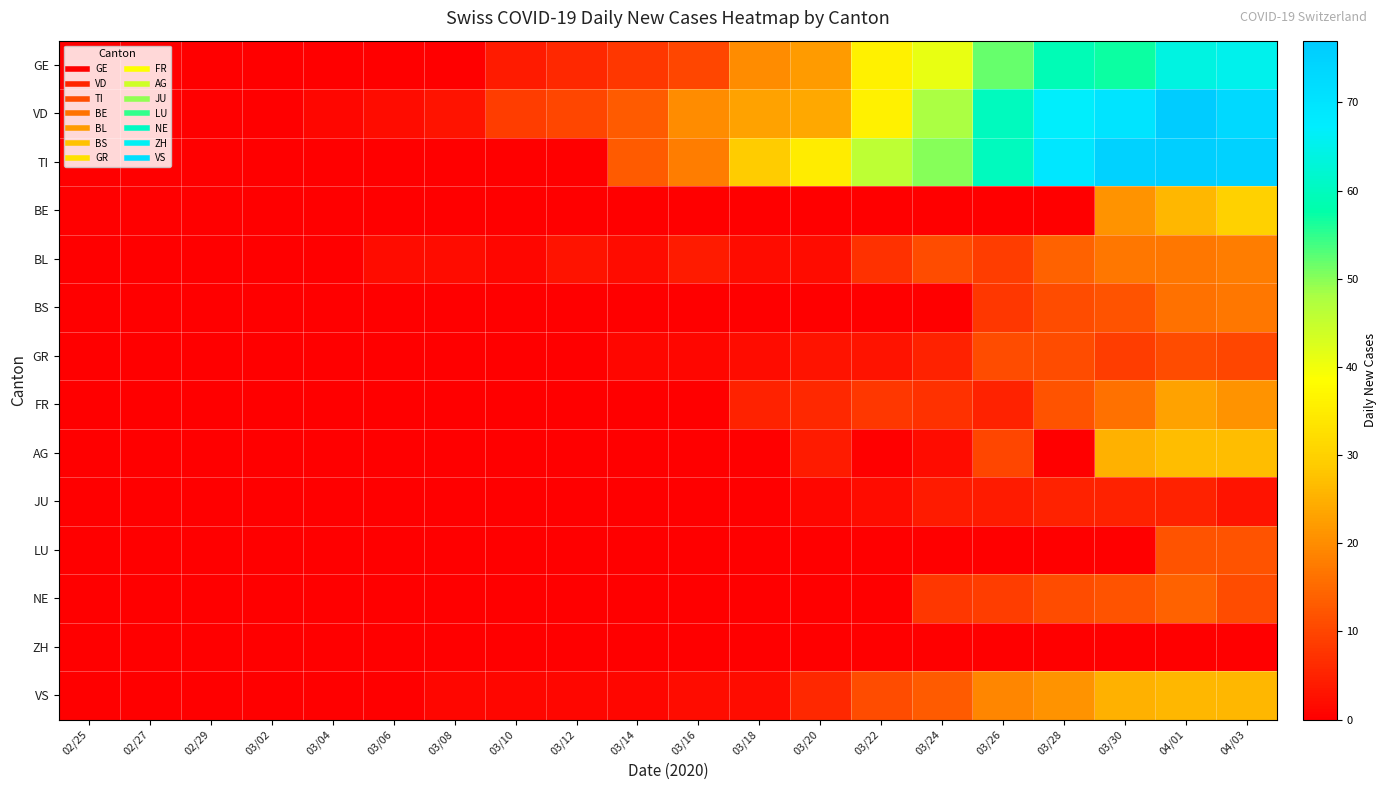

Reading right to left, extract all data points from this chart.

GE: 04/03=65	04/01=64	03/30=57	03/28=59	03/26=52	03/24=41	03/22=36	03/20=22	03/18=20	03/16=10	03/14=8	03/12=6	03/10=4	03/08=0	03/06=0	03/04=0	03/02=0	02/29=0	02/27=0	02/25=0
VD: 04/03=73	04/01=77	03/30=70	03/28=67	03/26=60	03/24=48	03/22=36	03/20=24	03/18=23	03/16=20	03/14=13	03/12=10	03/10=9	03/08=3	03/06=2	03/04=1	03/02=0	02/29=0	02/27=0	02/25=0
TI: 04/03=75	04/01=76	03/30=75	03/28=69	03/26=60	03/24=50	03/22=46	03/20=35	03/18=29	03/16=18	03/14=13	03/12=0	03/10=0	03/08=0	03/06=0	03/04=0	03/02=0	02/29=0	02/27=0	02/25=0
BE: 04/03=30	04/01=26	03/30=21	03/28=0	03/26=0	03/24=0	03/22=0	03/20=0	03/18=0	03/16=0	03/14=0	03/12=0	03/10=0	03/08=0	03/06=0	03/04=0	03/02=0	02/29=0	02/27=0	02/25=0
BL: 04/03=18	04/01=17	03/30=17	03/28=14	03/26=9	03/24=11	03/22=7	03/20=2	03/18=2	03/16=4	03/14=2	03/12=3	03/10=1	03/08=2	03/06=2	03/04=0	03/02=0	02/29=0	02/27=0	02/25=0
BS: 04/03=17	04/01=16	03/30=12	03/28=11	03/26=8	03/24=0	03/22=0	03/20=0	03/18=0	03/16=0	03/14=0	03/12=0	03/10=0	03/08=0	03/06=0	03/04=0	03/02=0	02/29=0	02/27=0	02/25=0
GR: 04/03=10	04/01=11	03/30=9	03/28=11	03/26=11	03/24=5	03/22=3	03/20=3	03/18=2	03/16=1	03/14=1	03/12=0	03/10=0	03/08=0	03/06=0	03/04=0	03/02=0	02/29=0	02/27=0	02/25=0
FR: 04/03=21	04/01=23	03/30=16	03/28=12	03/26=5	03/24=7	03/22=8	03/20=6	03/18=5	03/16=0	03/14=0	03/12=0	03/10=0	03/08=0	03/06=0	03/04=0	03/02=0	02/29=0	02/27=0	02/25=0
AG: 04/03=27	04/01=27	03/30=25	03/28=0	03/26=10	03/24=2	03/22=0	03/20=4	03/18=0	03/16=0	03/14=0	03/12=0	03/10=0	03/08=0	03/06=0	03/04=0	03/02=0	02/29=0	02/27=0	02/25=0
JU: 04/03=3	04/01=5	03/30=5	03/28=5	03/26=4	03/24=4	03/22=2	03/20=1	03/18=0	03/16=0	03/14=0	03/12=0	03/10=0	03/08=0	03/06=0	03/04=0	03/02=0	02/29=0	02/27=0	02/25=0
LU: 04/03=12	04/01=12	03/30=0	03/28=0	03/26=0	03/24=0	03/22=0	03/20=0	03/18=0	03/16=0	03/14=0	03/12=0	03/10=0	03/08=0	03/06=0	03/04=0	03/02=0	02/29=0	02/27=0	02/25=0
NE: 04/03=11	04/01=14	03/30=12	03/28=11	03/26=9	03/24=8	03/22=0	03/20=0	03/18=0	03/16=0	03/14=0	03/12=0	03/10=0	03/08=0	03/06=0	03/04=0	03/02=0	02/29=0	02/27=0	02/25=0
ZH: 04/03=0	04/01=0	03/30=0	03/28=0	03/26=0	03/24=0	03/22=0	03/20=0	03/18=0	03/16=0	03/14=0	03/12=0	03/10=0	03/08=0	03/06=0	03/04=0	03/02=0	02/29=0	02/27=0	02/25=0
VS: 04/03=26	04/01=26	03/30=25	03/28=21	03/26=19	03/24=13	03/22=11	03/20=6	03/18=2	03/16=2	03/14=1	03/12=1	03/10=1	03/08=1	03/06=0	03/04=0	03/02=0	02/29=0	02/27=0	02/25=0